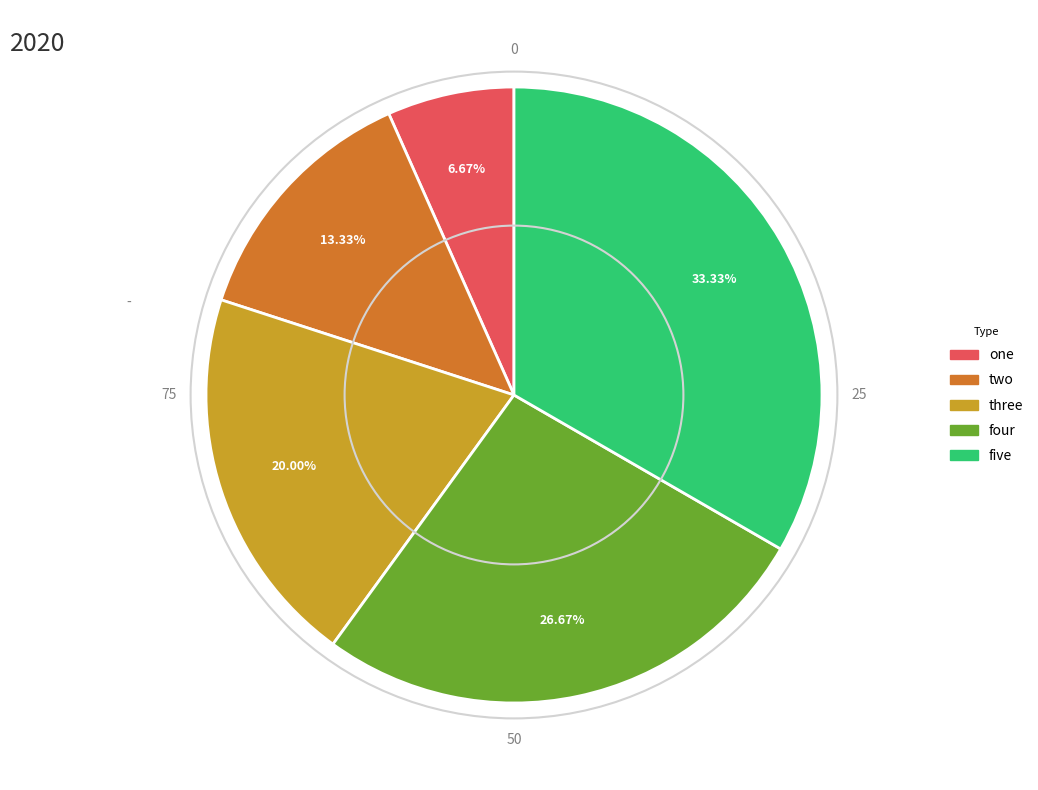

Is four the majority of the pie?

No